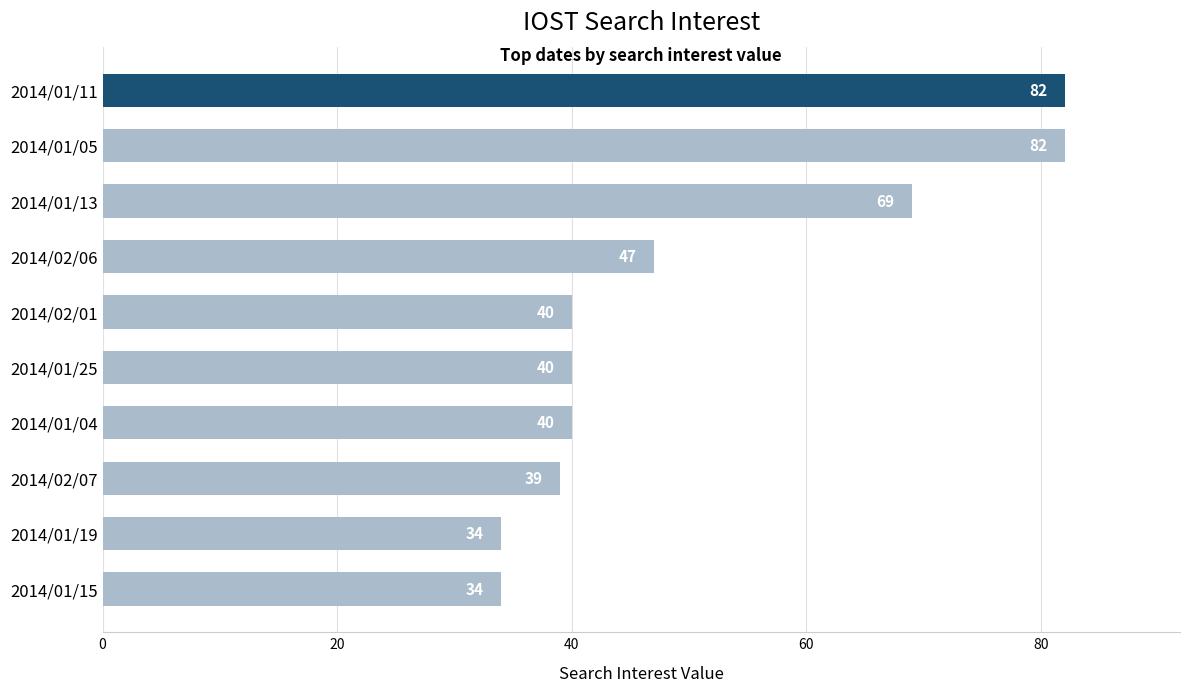

The chart shows a value of 15 at 2014/01/25. True or false?

False